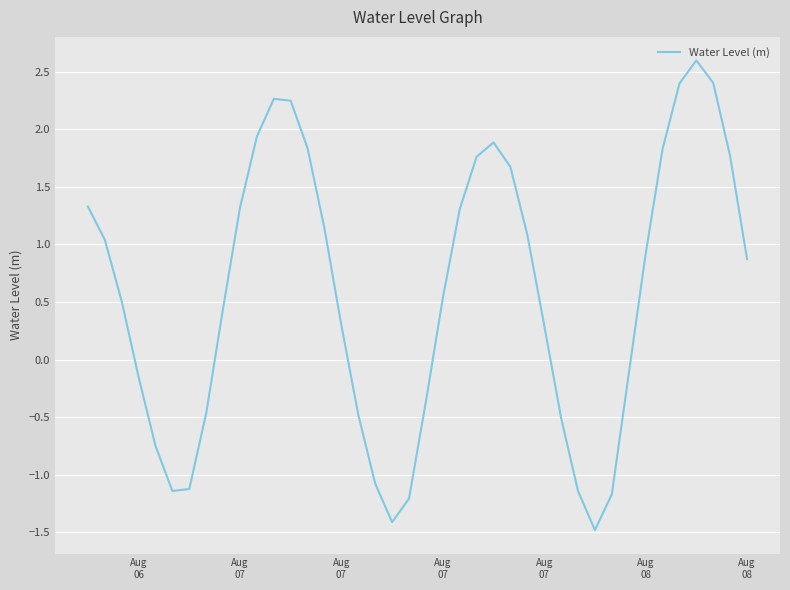

What is the smallest value displayed?

-1.5